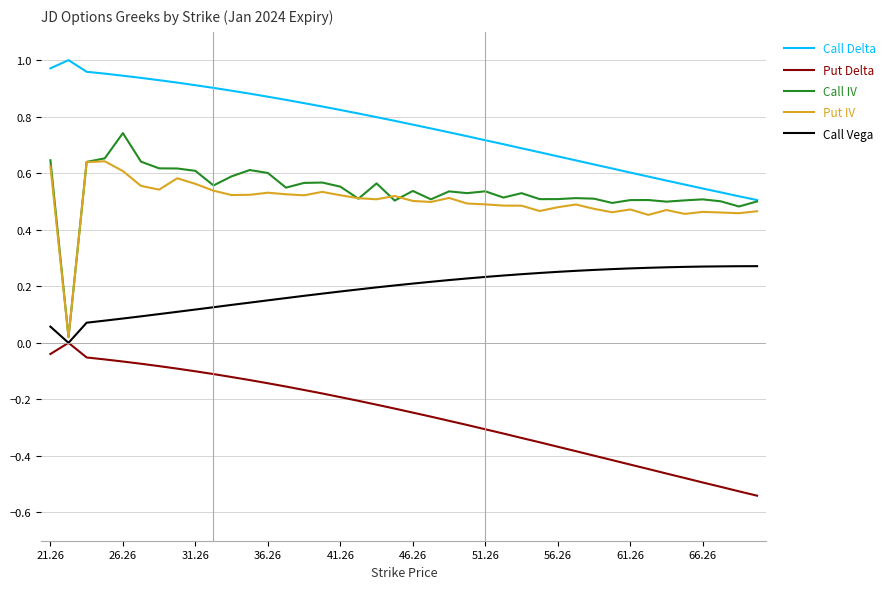

Which series has the largest total across all categories?

Call Delta